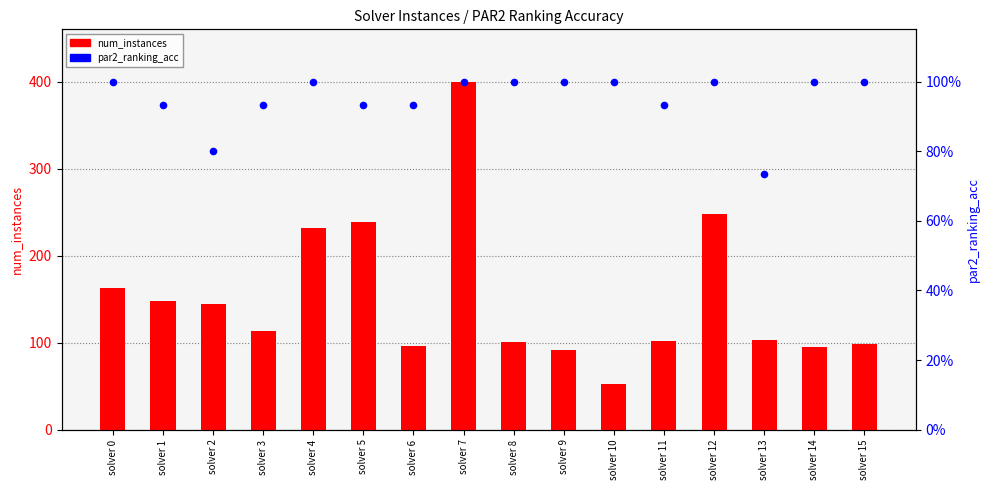

What are all the series names shown in the legend?

num_instances, par2_ranking_acc